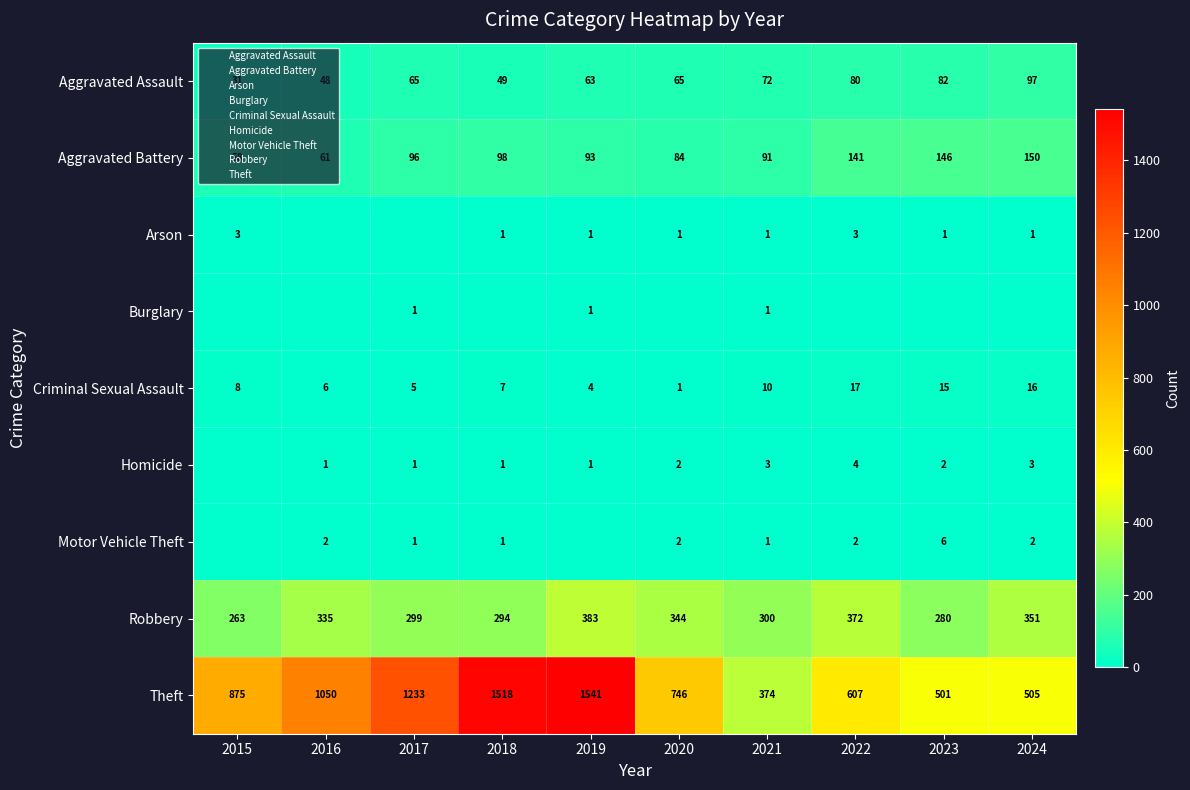

Between 2023 and 2019, which is larger?

2023